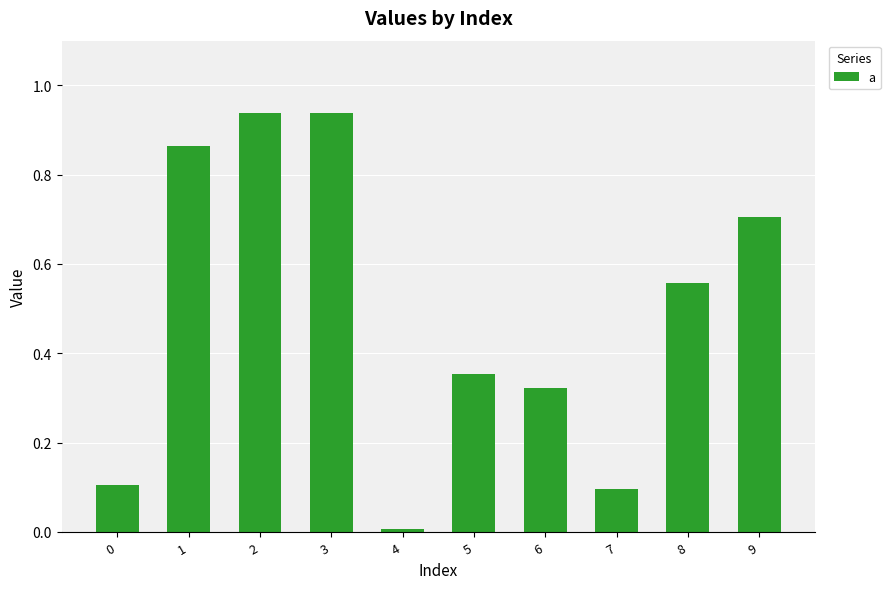

What is the value of the 1st bar from the left?

0.1